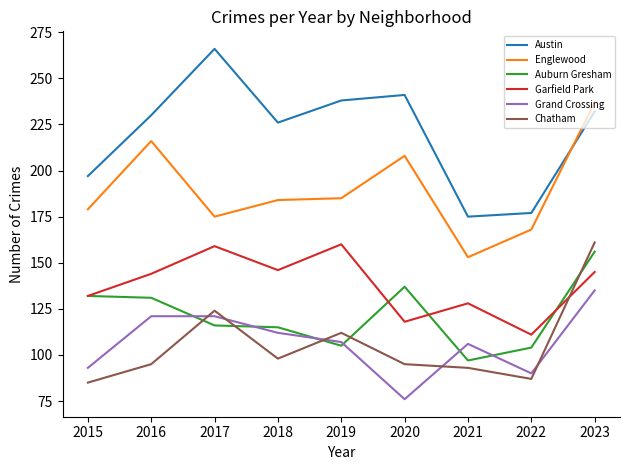

Read the Garfield Park value at 2017, to the nearest 5.

160